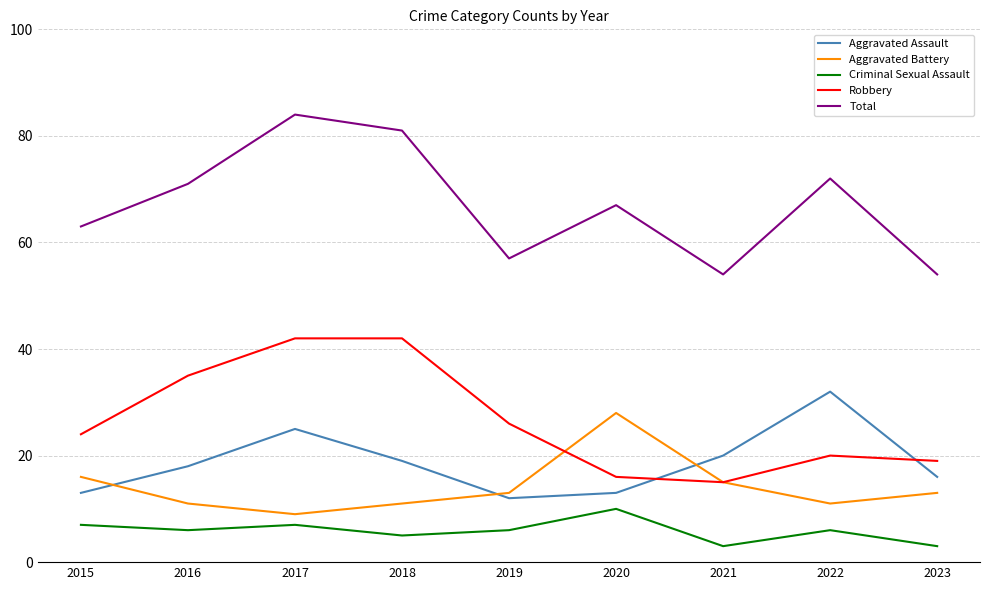

Reading right to left, what are all the values shown in this chart?

Aggravated Assault: 16	32	20	13	12	19	25	18	13
Aggravated Battery: 13	11	15	28	13	11	9	11	16
Criminal Sexual Assault: 3	6	3	10	6	5	7	6	7
Robbery: 19	20	15	16	26	42	42	35	24
Total: 54	72	54	67	57	81	84	71	63